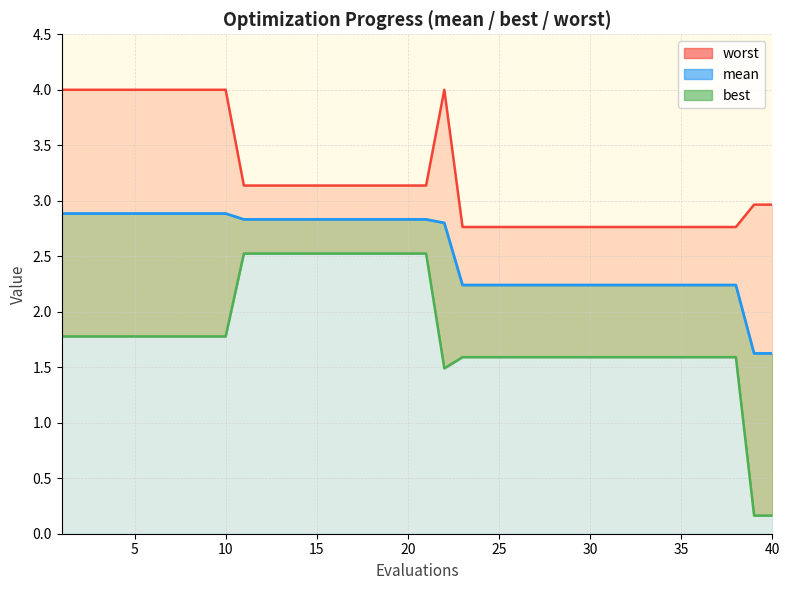

Rank the series by their maximum value, from highest to lowest.

worst_line, mean_line, best_line